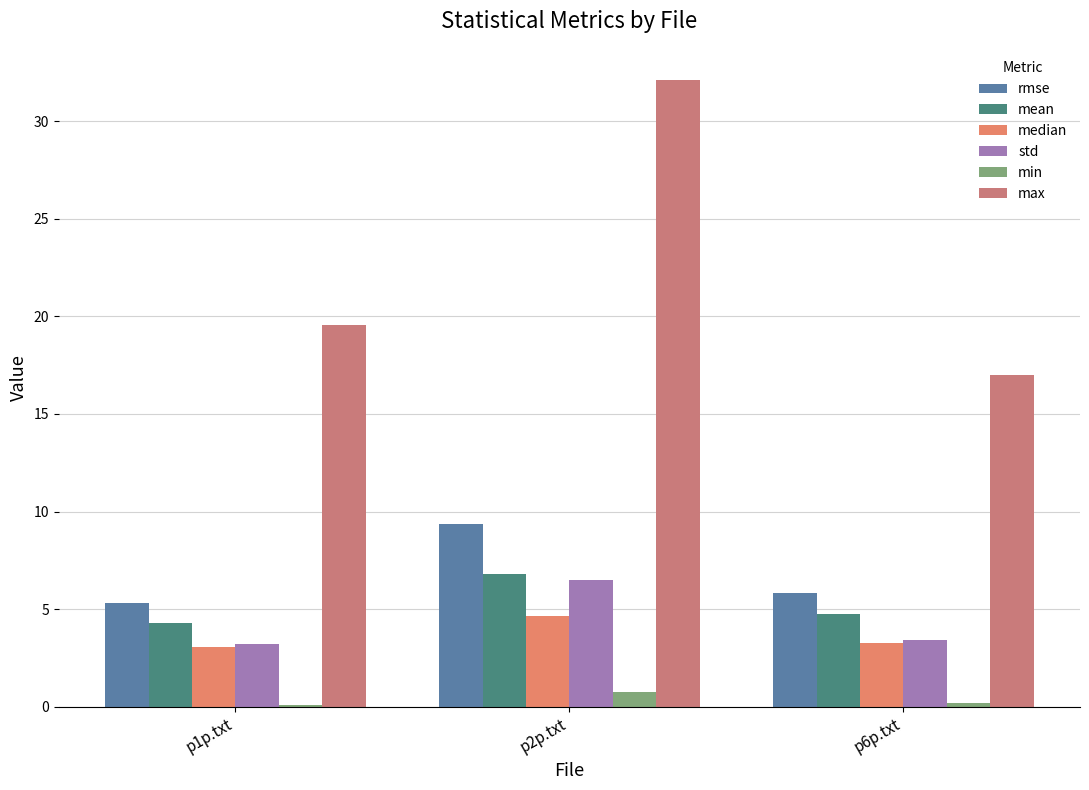

Does the chart contain stacked bars?

No